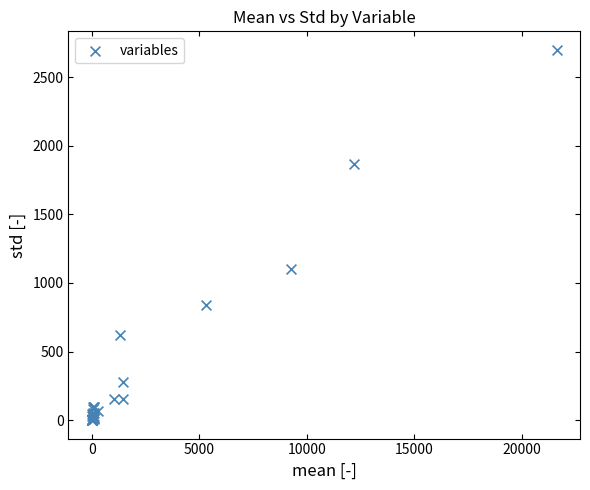

What Y value in the scatter plot is closest to 1349?

1105.2